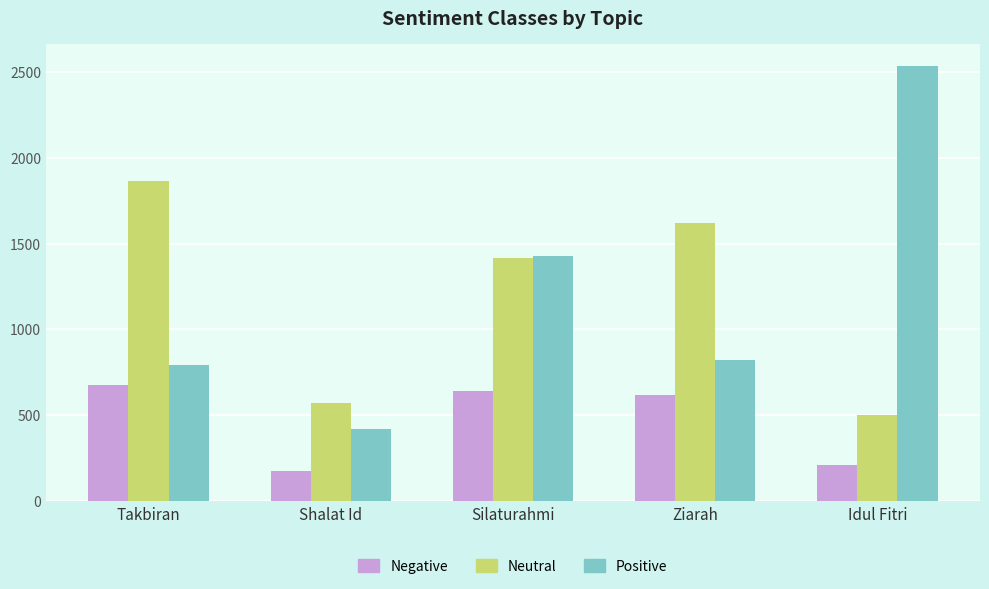

Is the value of Negative at Silaturahmi greater than the value of Neutral at Ziarah?

No